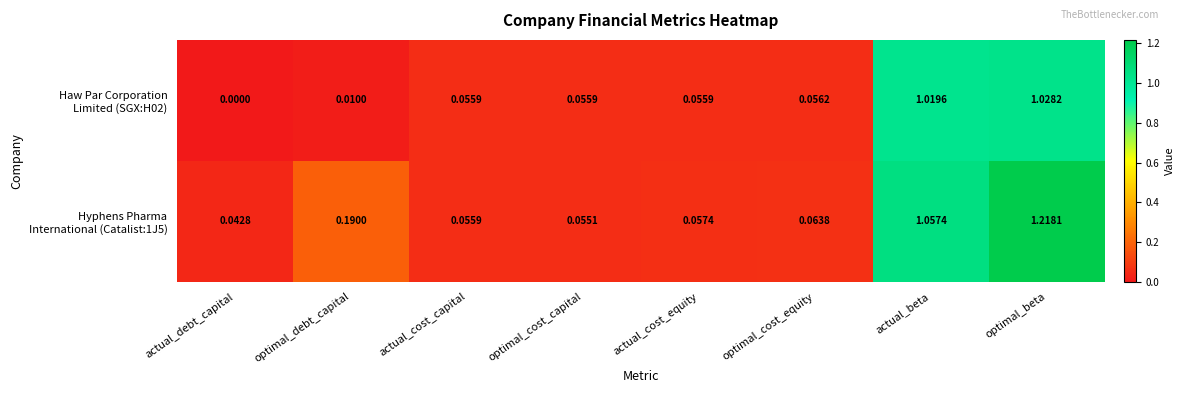

At which category is the sum across all series the highest?

optimal_beta